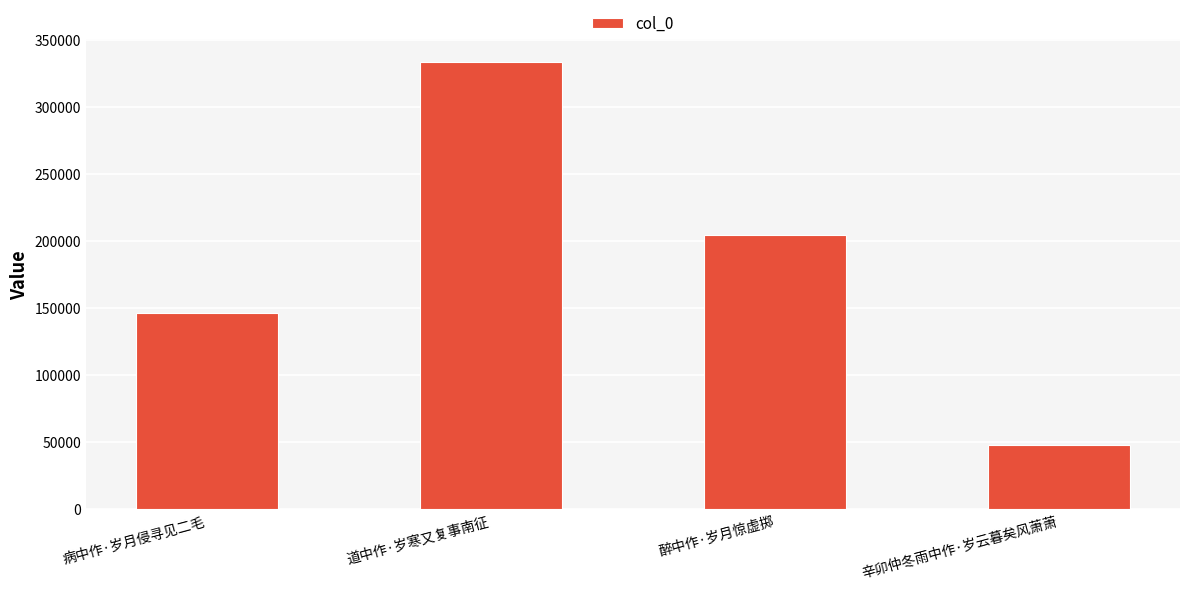

Does the chart contain any negative values?

No